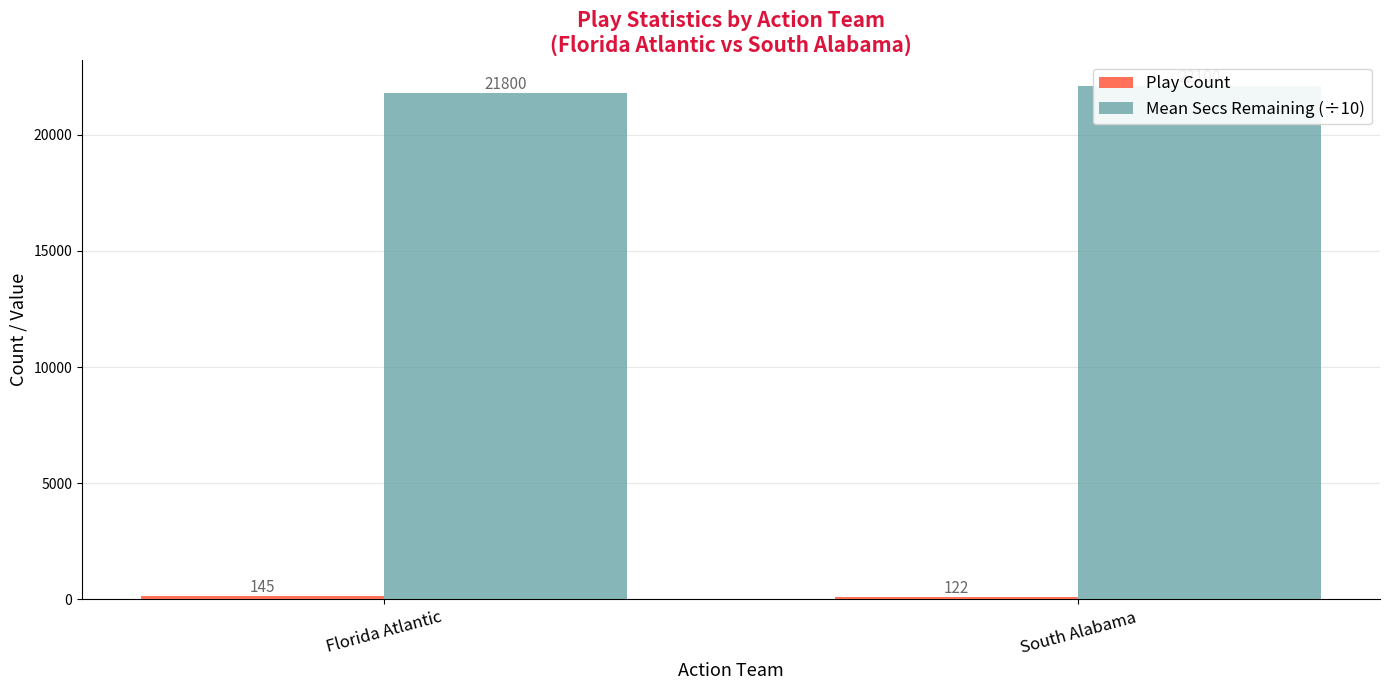

How many Play Count values are between 122 and 145?

2